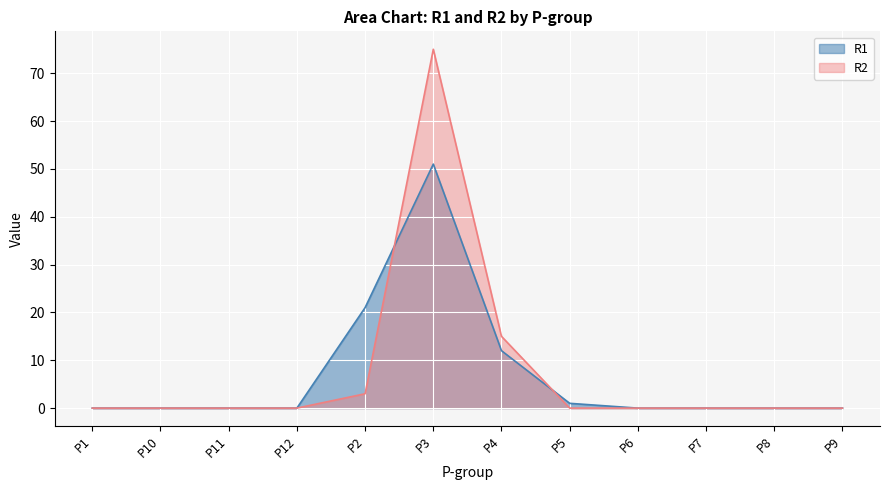

What is the highest value of the R1 series?

51